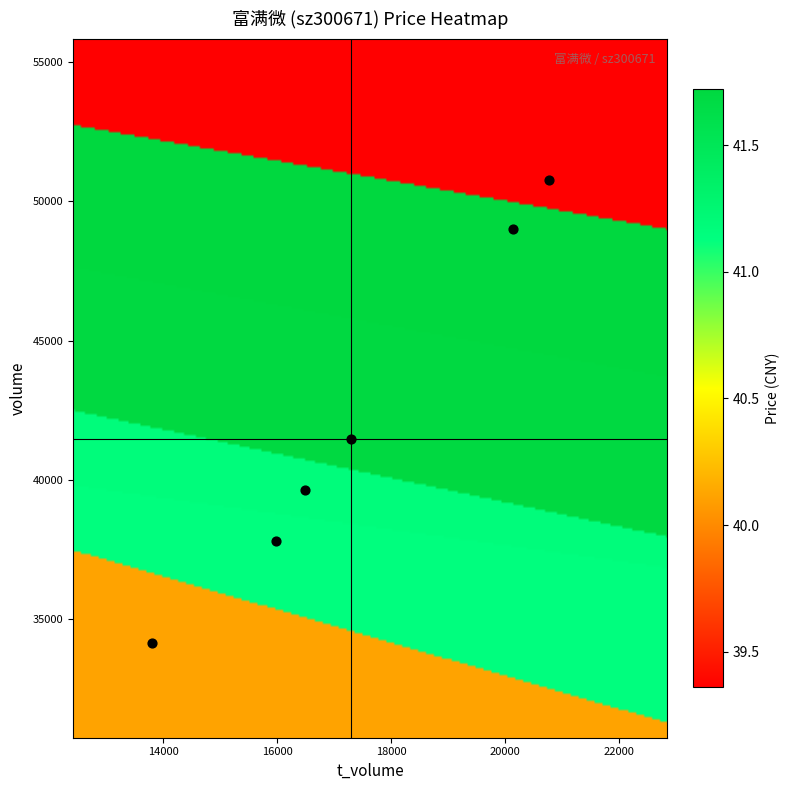

Reading left to right, transcribe all the data shown in this chart.

2022-10-28: volume=50756.0	t_volume=20767.0	price=39.4
2022-10-27: volume=39630.0	t_volume=16489.0	price=41.2
2022-10-26: volume=49019.0	t_volume=20143.0	price=41.7
2022-10-25: volume=34162.0	t_volume=13801.0	price=40.1
2022-10-24: volume=37815.0	t_volume=15975.0	price=41.1
2022-10-21: volume=41468.0	t_volume=17290.0	price=41.7